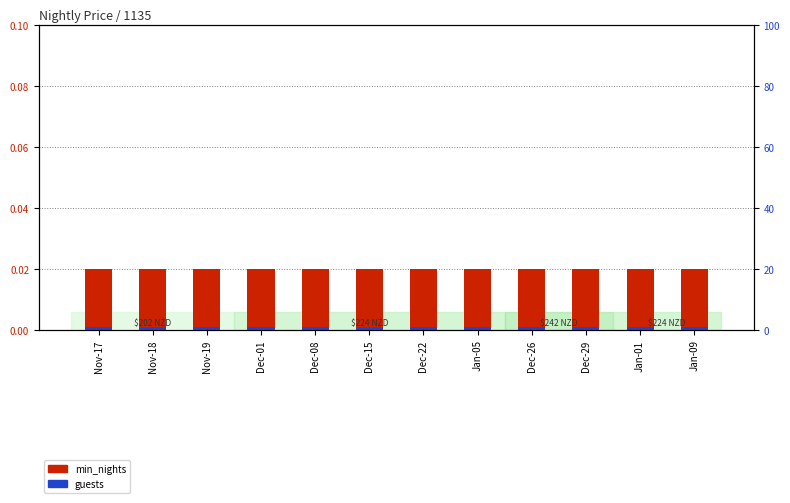

What position from the left is Nov-19?

3